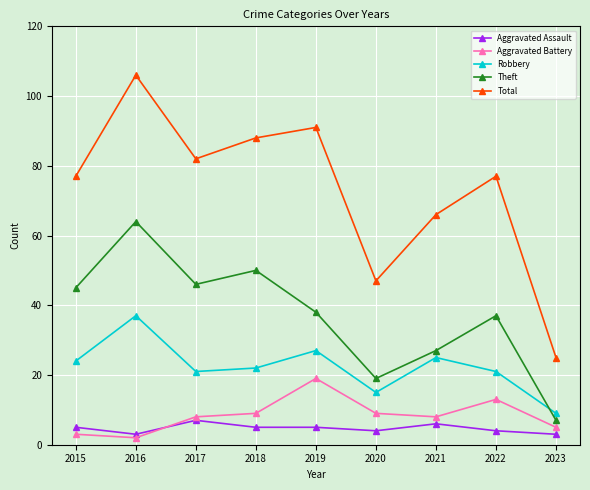

Reading left to right, what are all the values shown in this chart?

Aggravated Assault: 5	3	7	5	5	4	6	4	3
Aggravated Battery: 3	2	8	9	19	9	8	13	5
Robbery: 24	37	21	22	27	15	25	21	9
Theft: 45	64	46	50	38	19	27	37	7
Total: 77	106	82	88	91	47	66	77	25